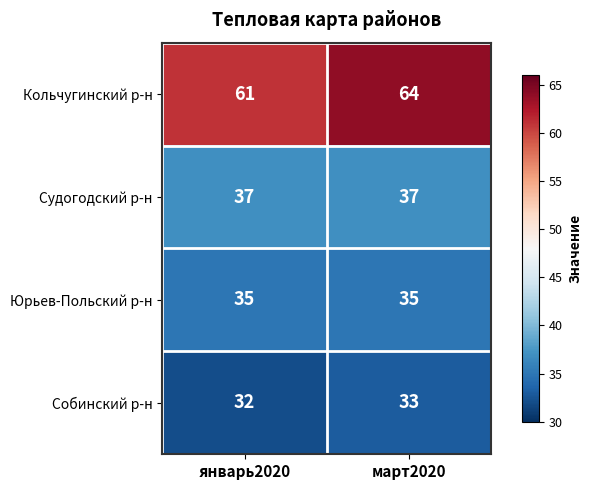

Which label corresponds to the smallest value in the chart?

январь2020